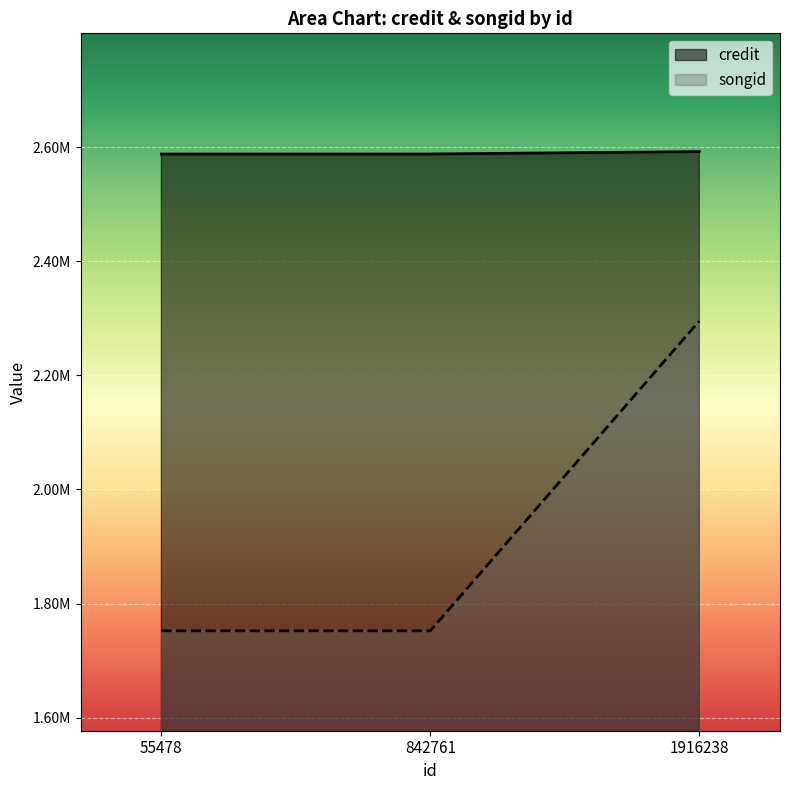

How many categories are shown in the chart?

3